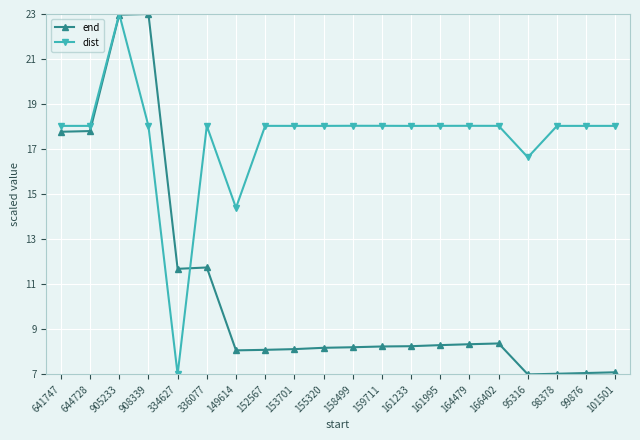

What is the spread (max minus min) of values at 336077?

6.3